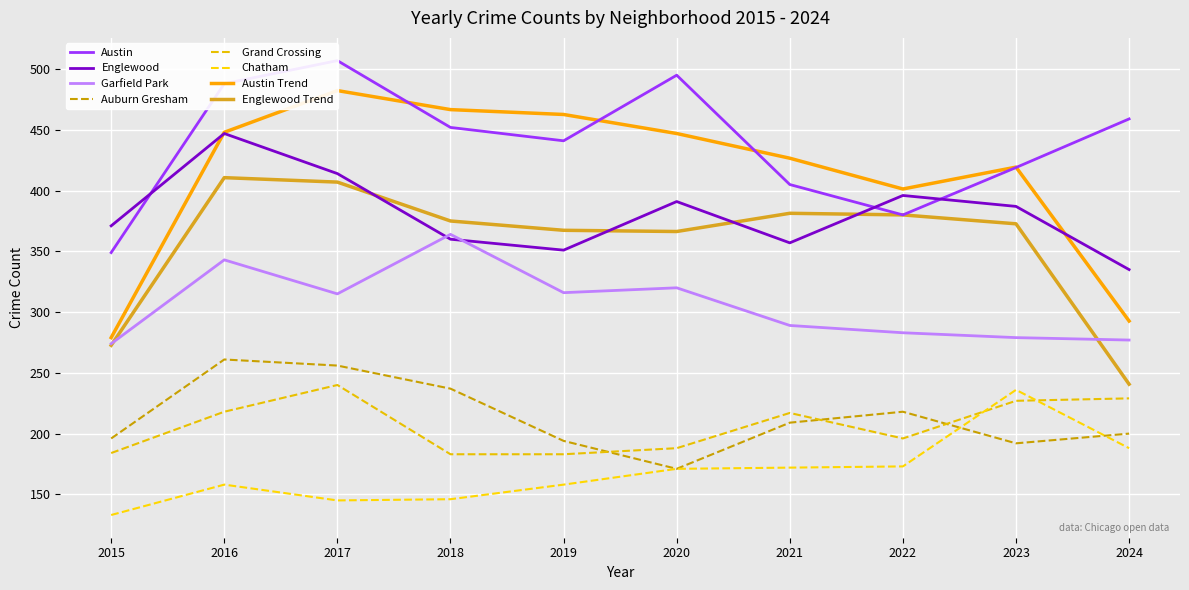

True or false: Englewood has more than 1 points higher than both neighbors.

True